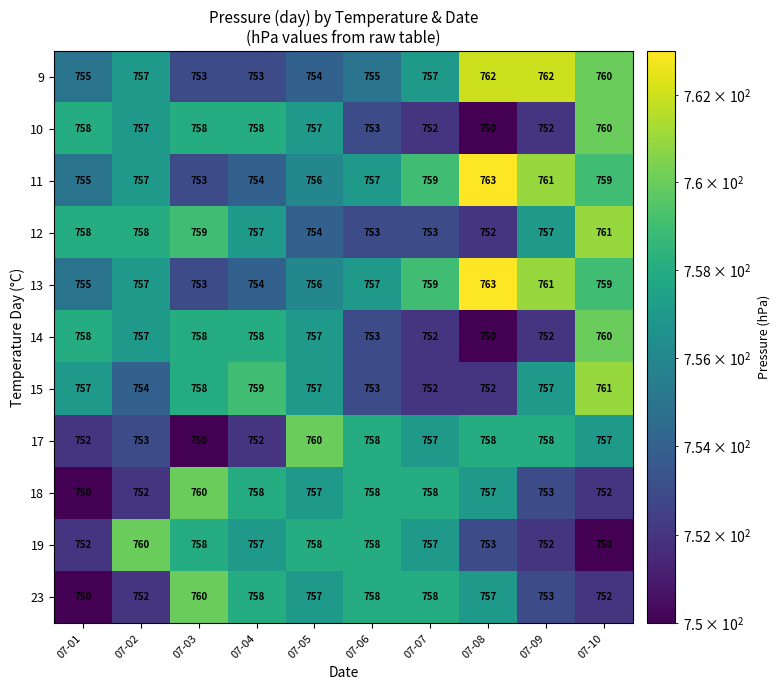

What is the spread (max minus min) of values at 07-02?

8